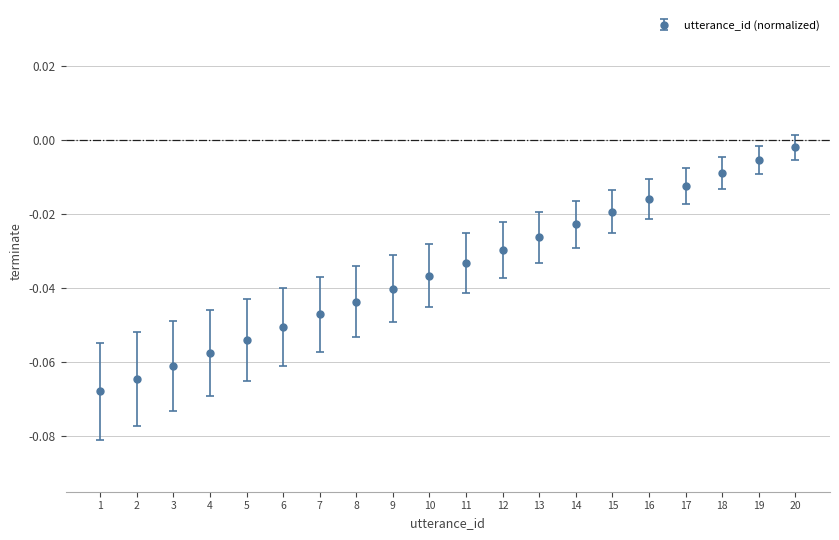

At which label is the value closest to 0?

20